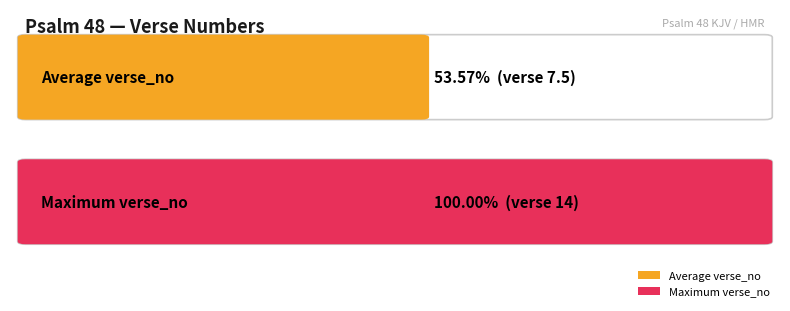

What is the change in value from 2 to 11?

+9